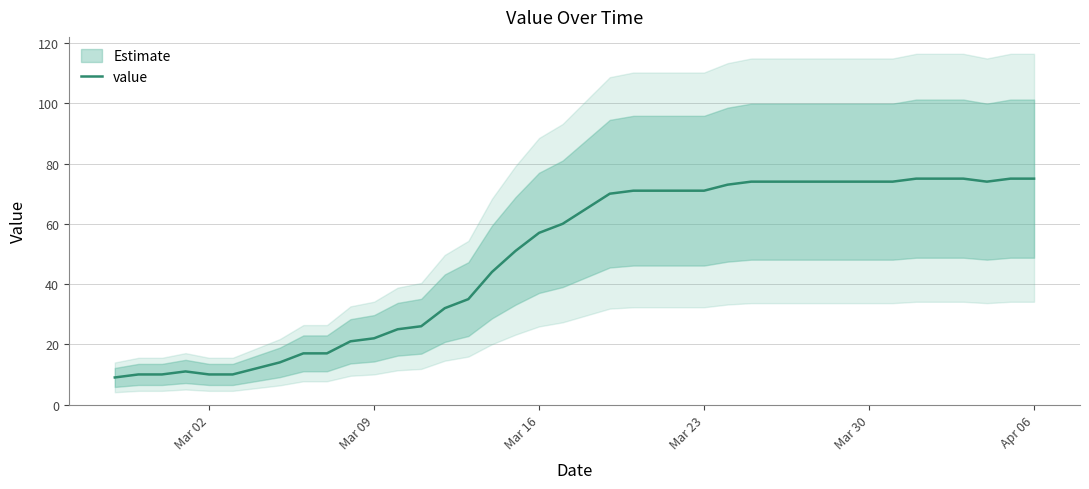

True or false: the data has more than 1 interior local peaks.

False